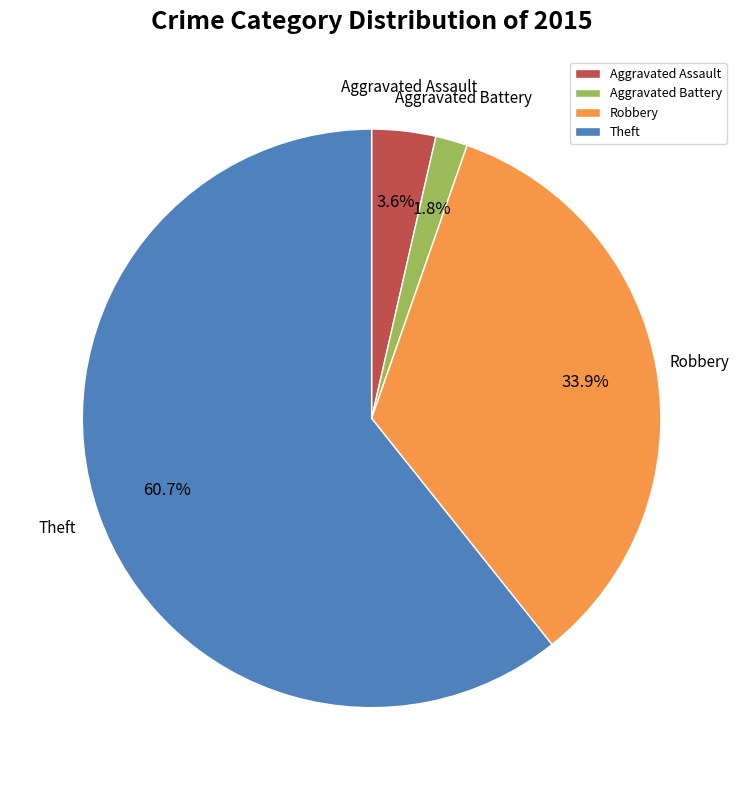

What portion of the pie excludes Aggravated Battery?

98.2%